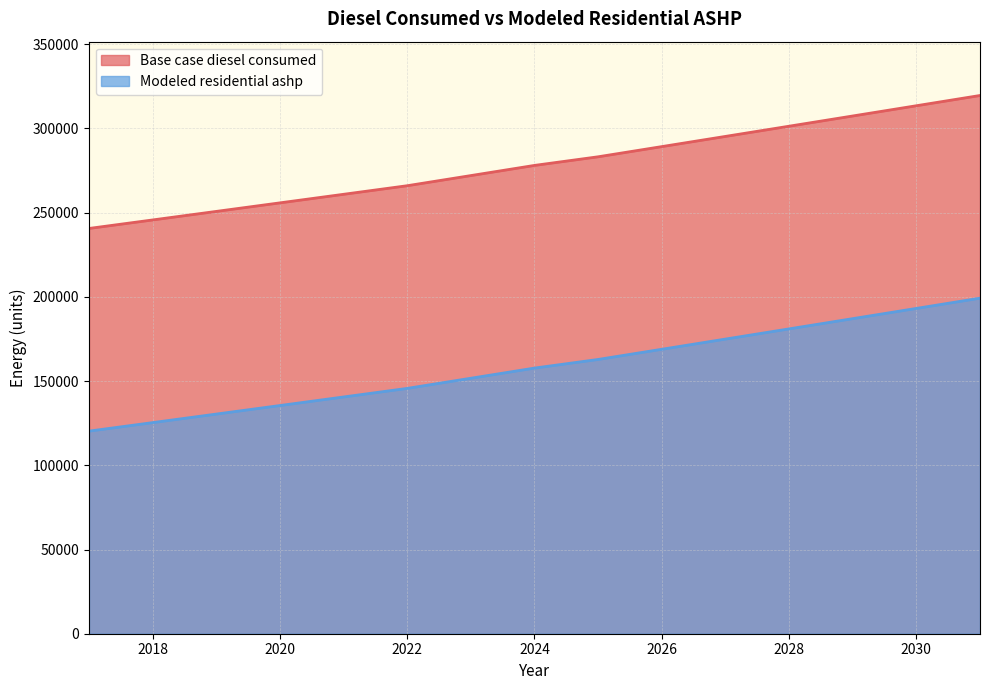

Is the value of Base case diesel consumed at 2019 greater than the value of Modeled residential ashp at 2023?

Yes